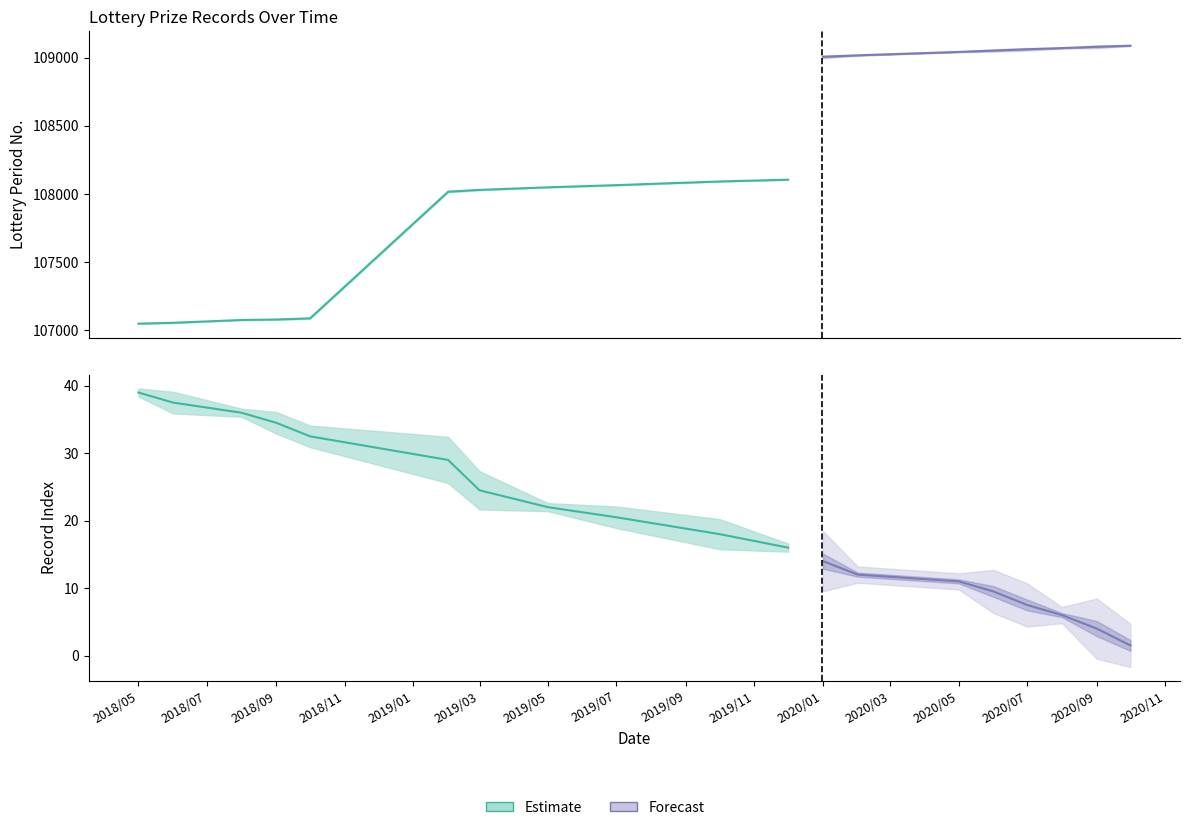

How many series are shown in this chart?

2